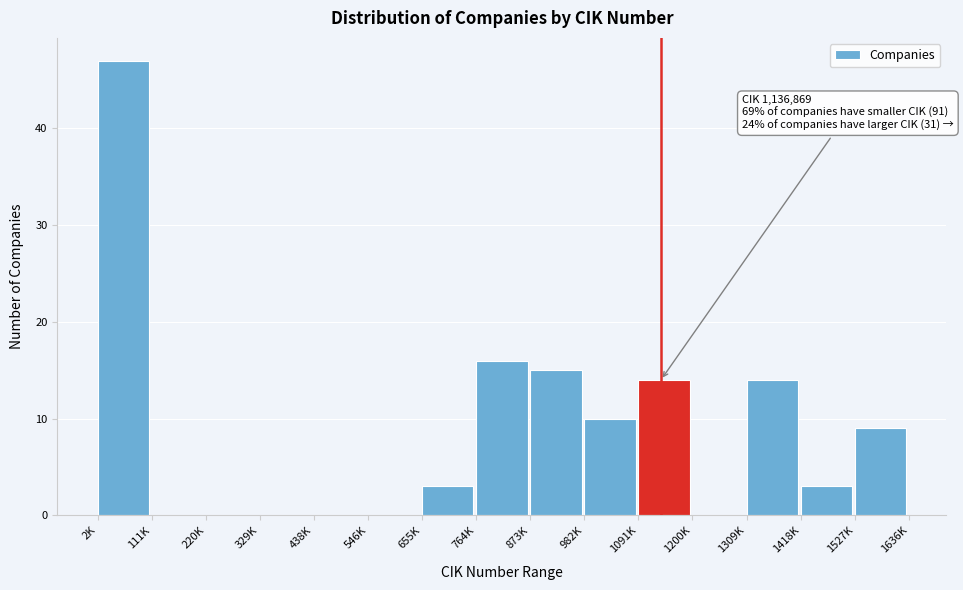

Reading left to right, what are all the values shown in this chart?

2K=47	111K=0	220K=0	329K=0	438K=0	546K=0	655K=3	764K=16	873K=15	982K=10	1091K=14	1200K=0	1309K=14	1418K=3	1527K=9